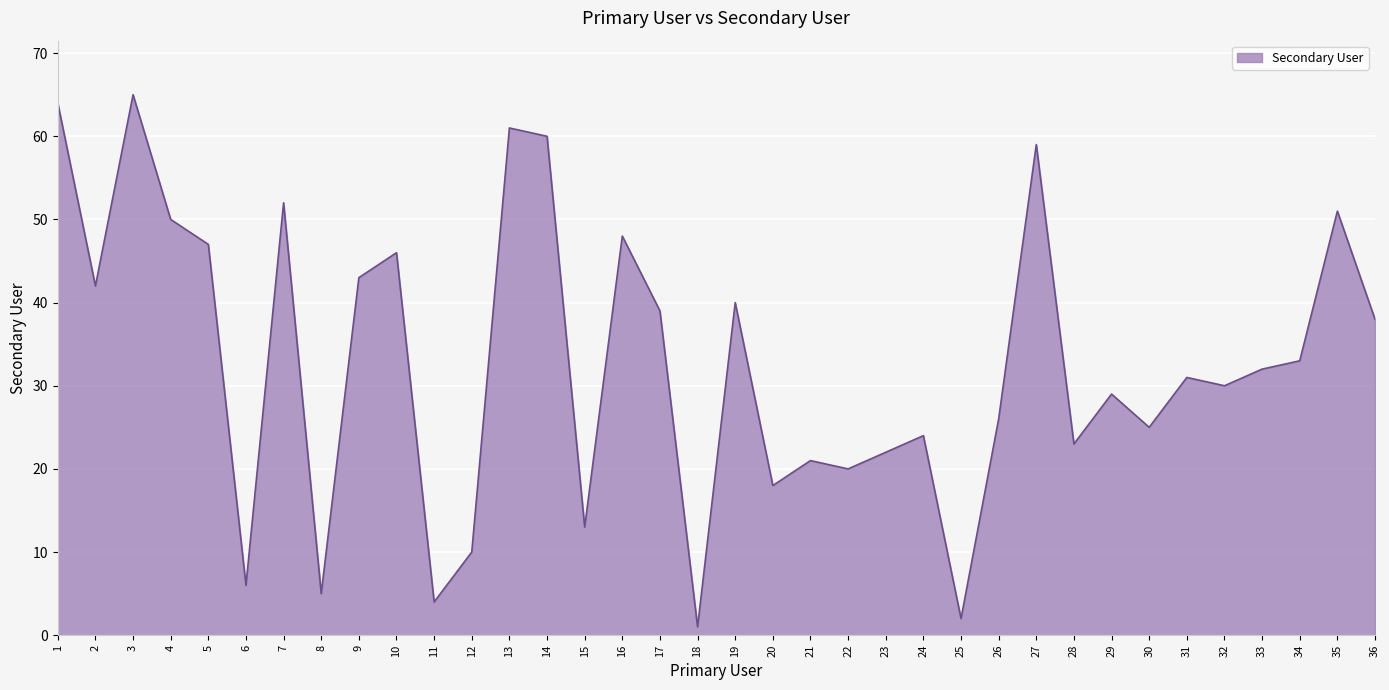

What is the difference between the maximum and minimum values?

64